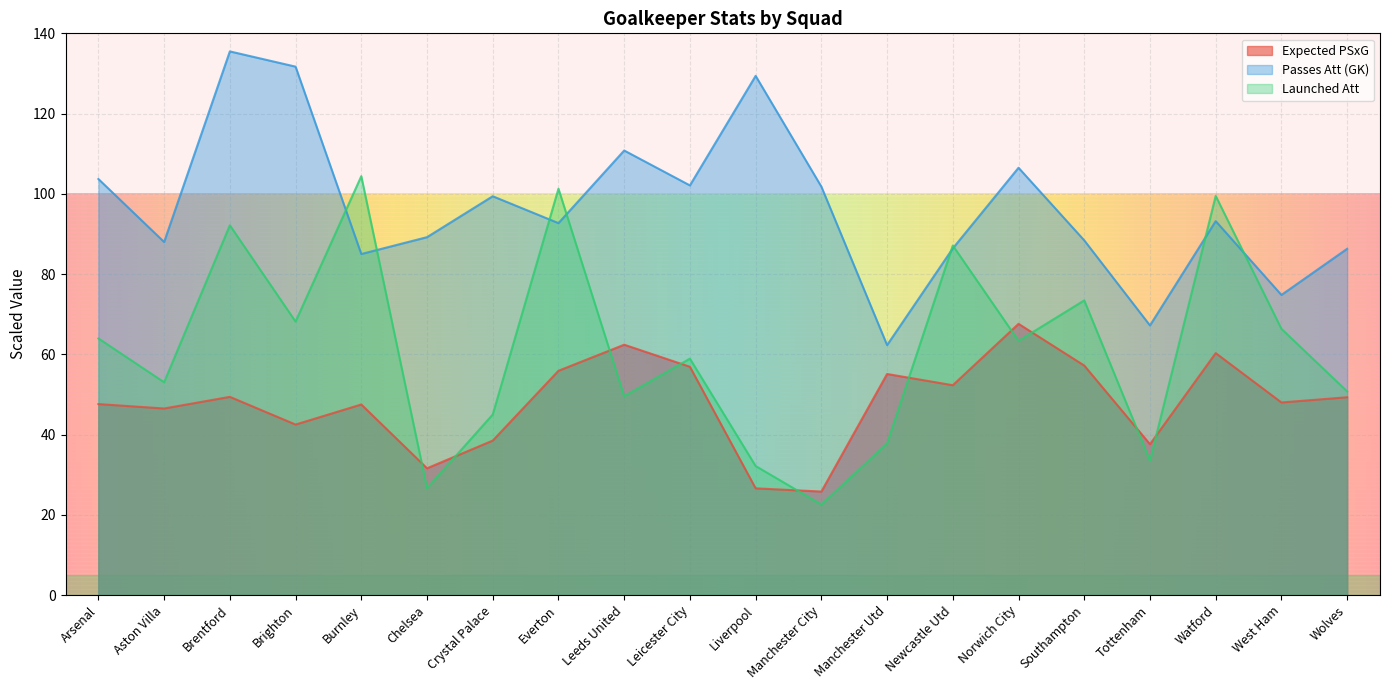

At how many categories does at least one series exceed 123?

3